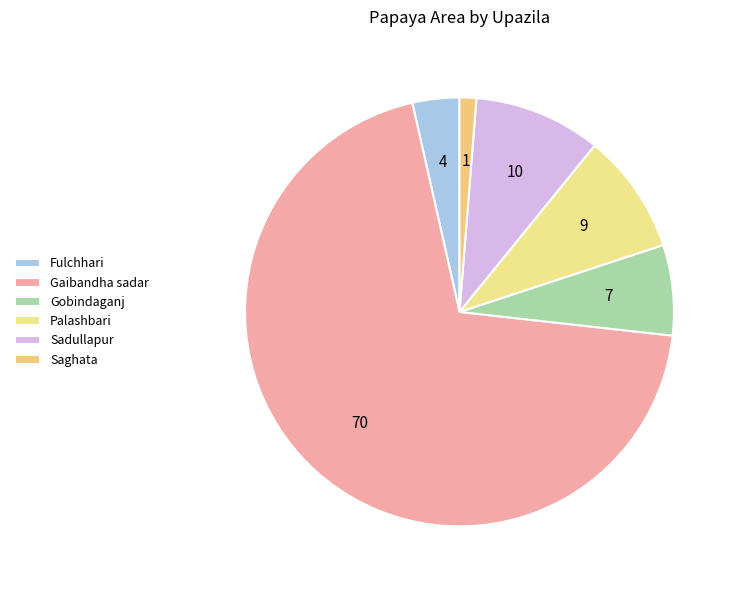

To the nearest percent, what portion does Gobindaganj represent?

7%